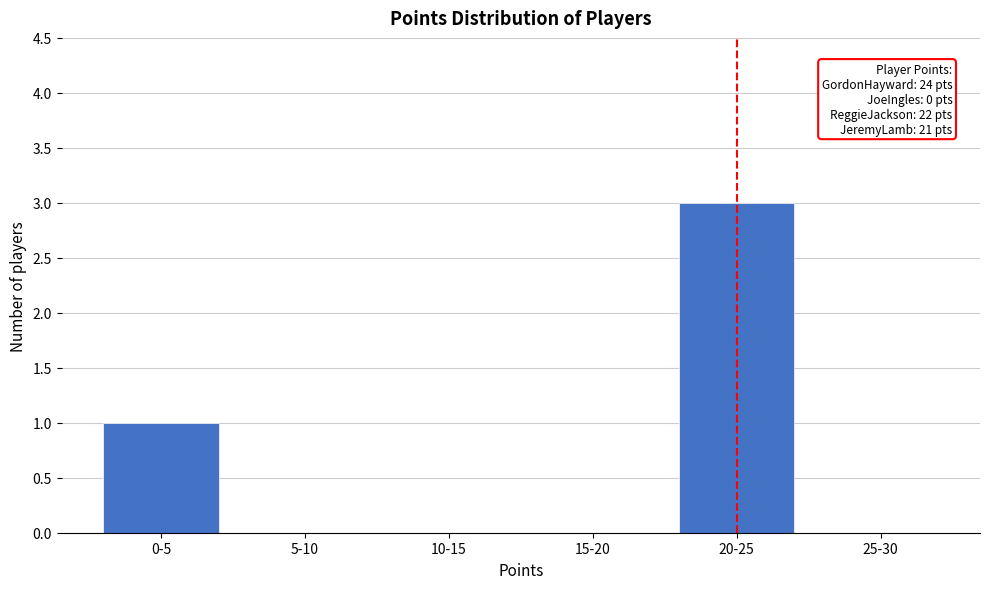

Reading left to right, extract all data points from this chart.

0-5=1	5-10=0	10-15=0	15-20=0	20-25=3	25-30=0